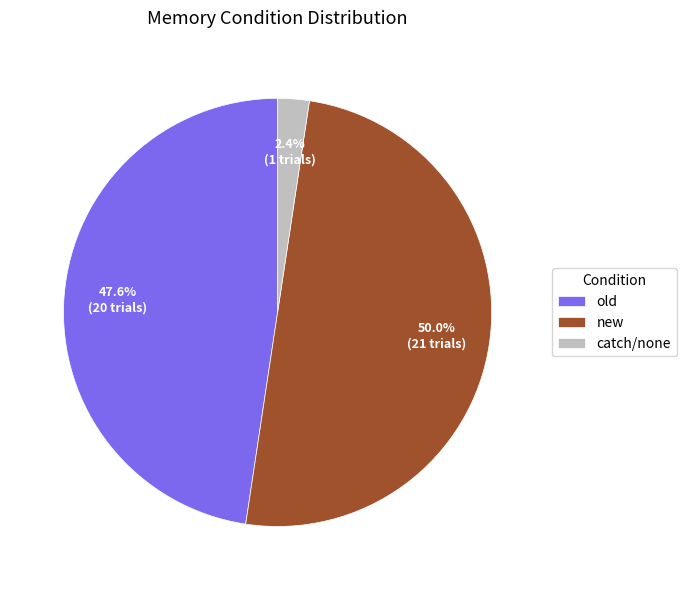

Which slice is the smallest?

catch/none